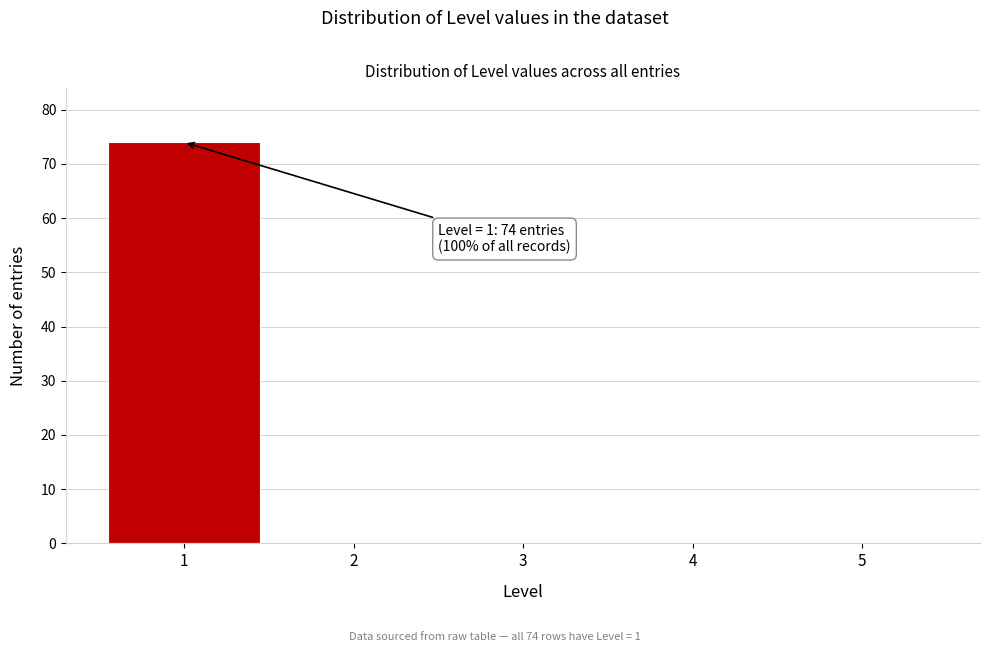

Over which range of the x-axis is the bar tallest?

0.5 to 1.5